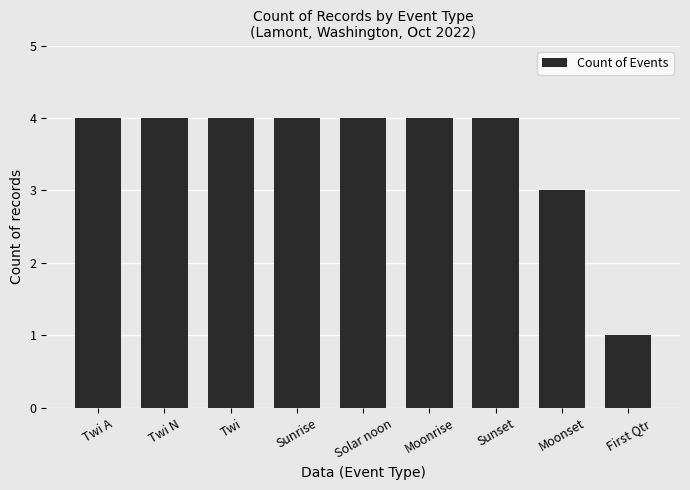

What is the ratio of the value at Sunrise to the value at Sunset?

1.0